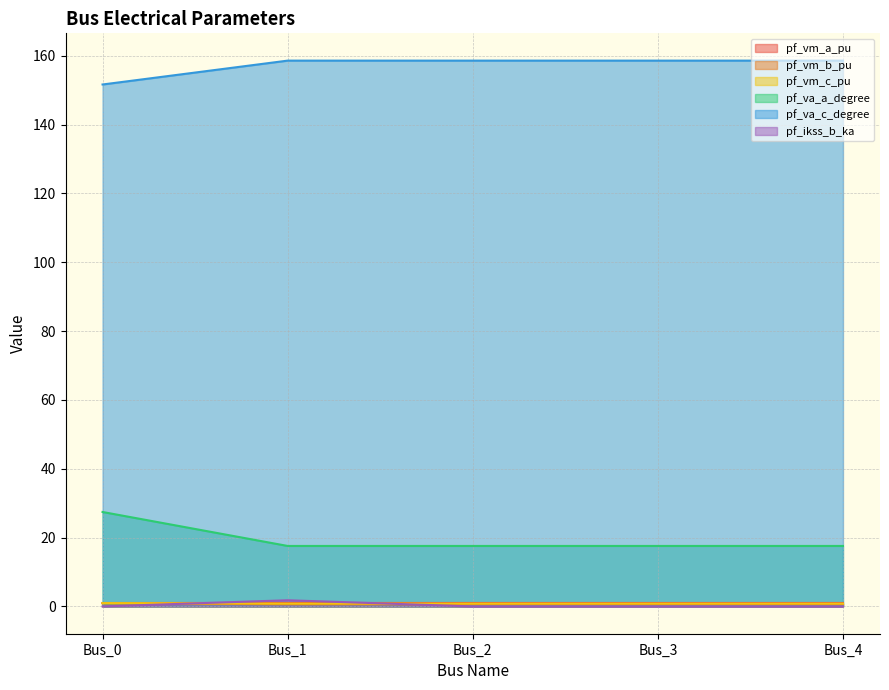

How many lines are shown in the chart?

6